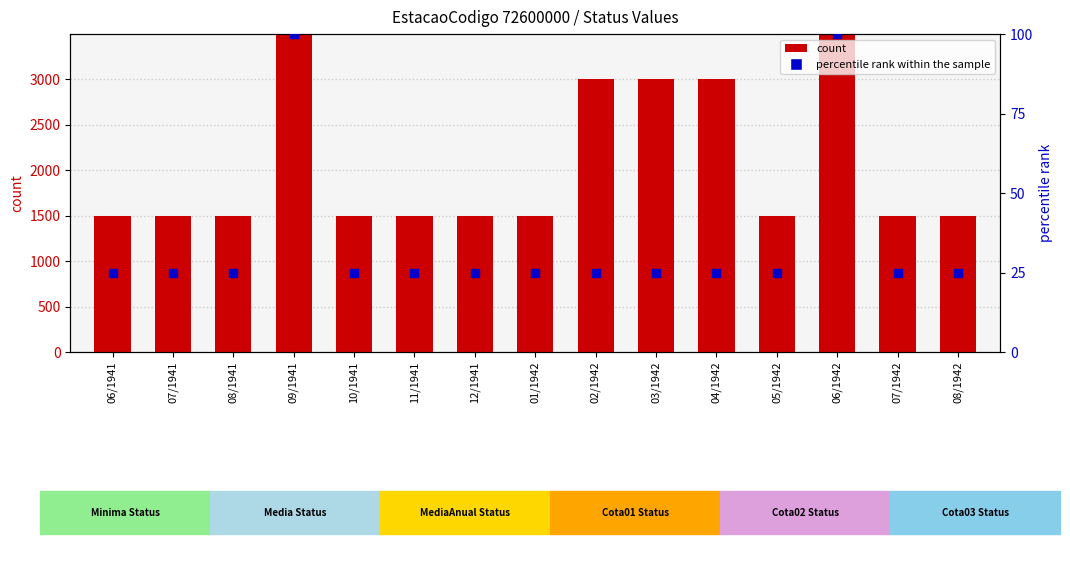

Which series reaches the maximum Y coordinate?

count